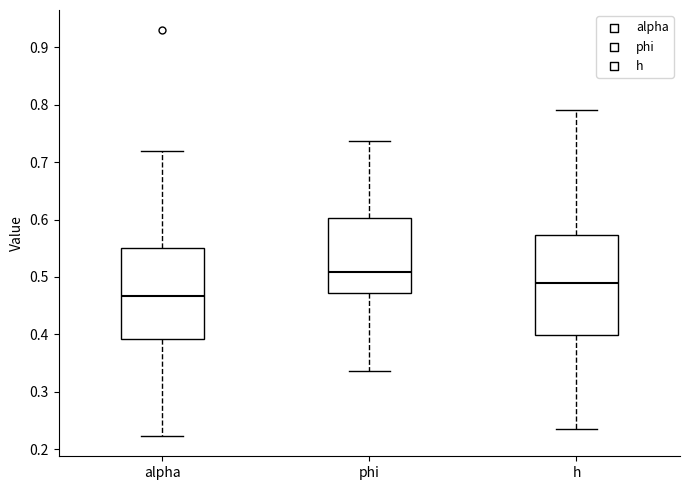

Which box has the lowest median line?

alpha